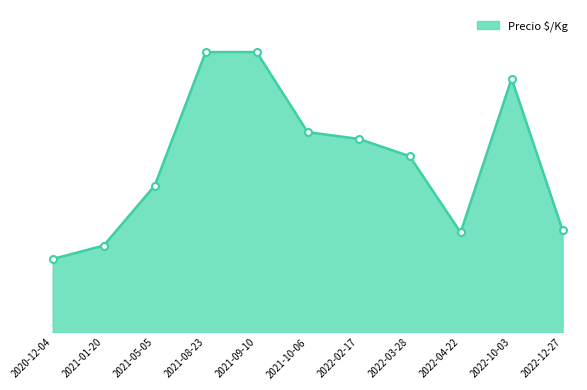

Reading right to left, transcribe all the data shown in this chart.

319	792	312	550	604	625	875	875	458	271	229